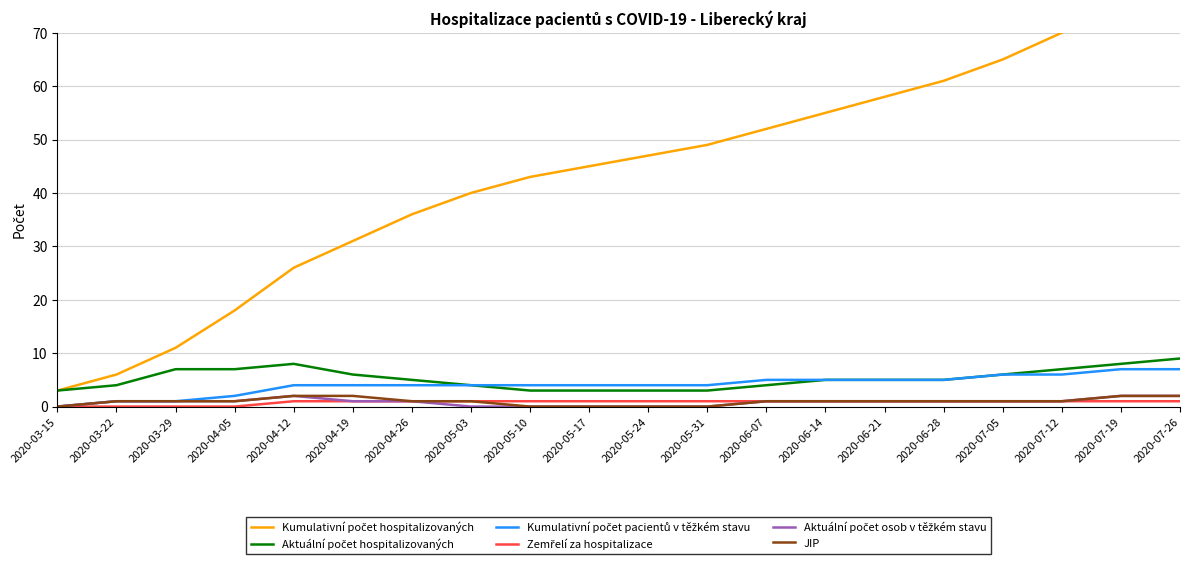

List the series in order of their peak value, highest first.

Kumulativní počet hospitalizovaných, Aktuální počet hospitalizovaných, Kumulativní počet pacientů v těžkém stavu, Aktuální počet osob v těžkém stavu, JIP, Zemřelí za hospitalizace